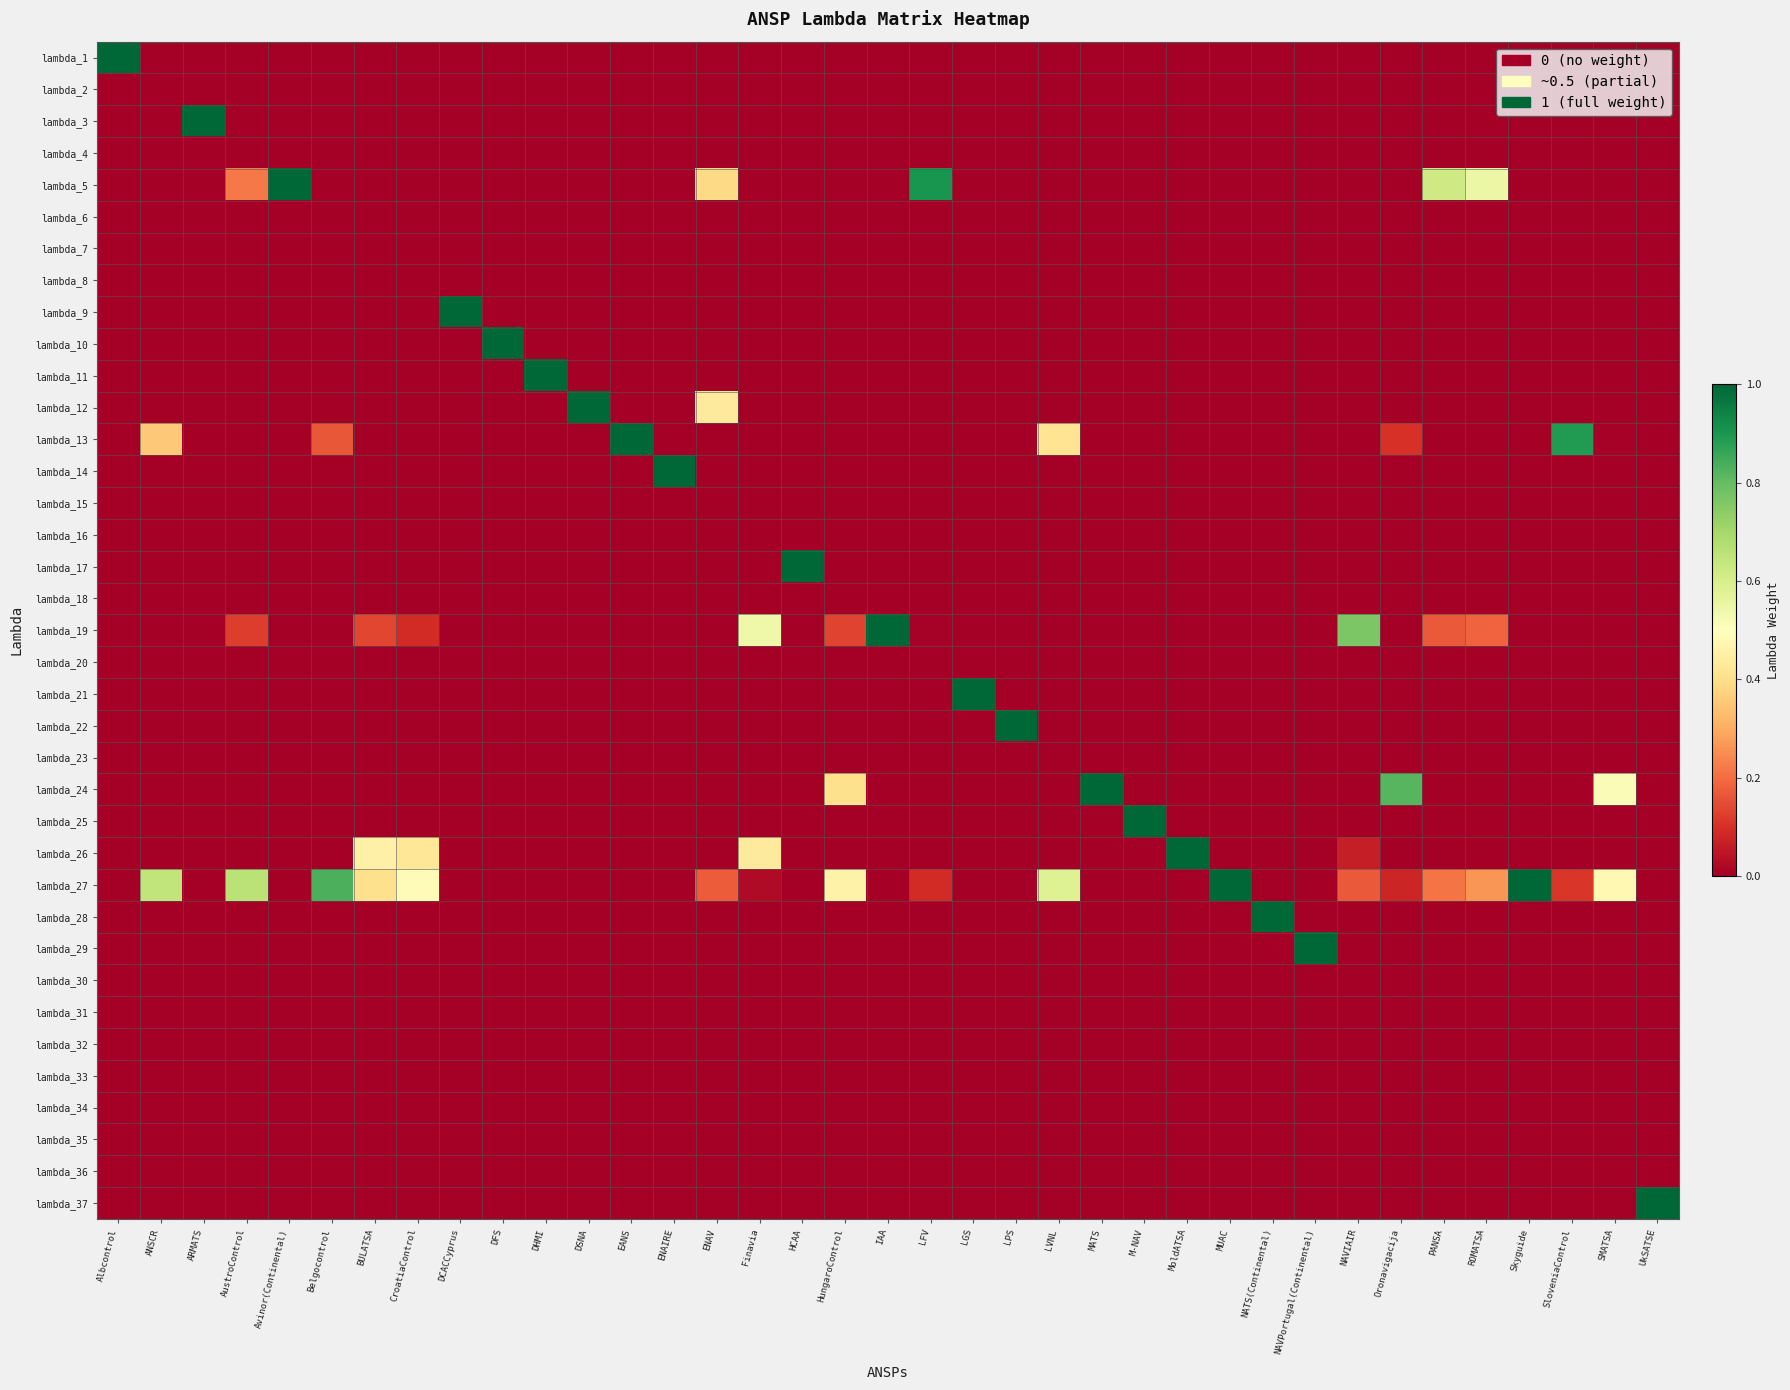

What is the total value across all series at ENAV?

1.0